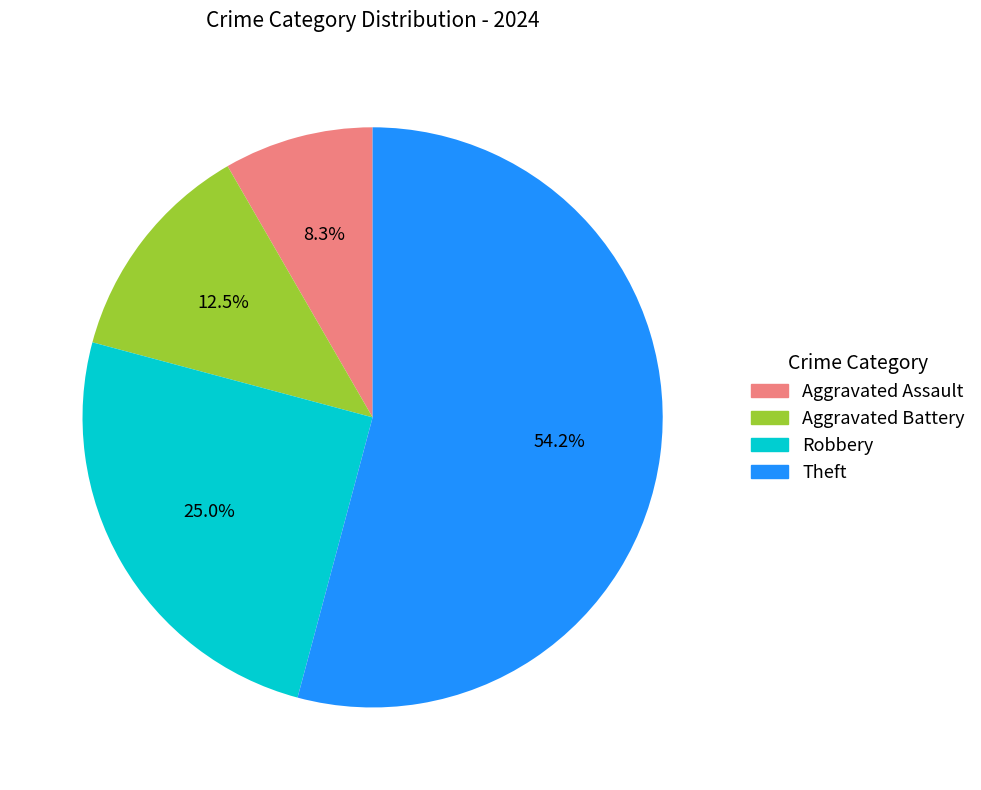

Between Robbery and Aggravated Assault, which is larger?

Robbery